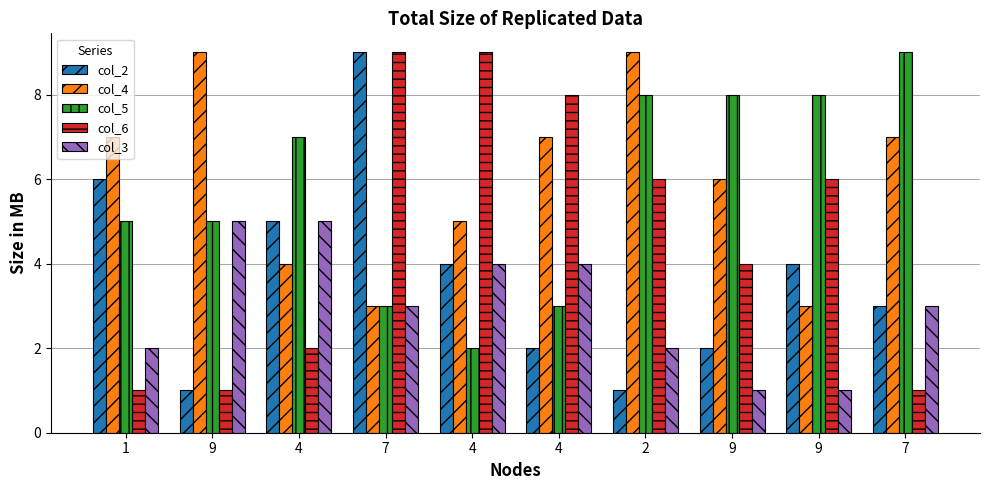

Which label corresponds to the smallest value in the chart?

9